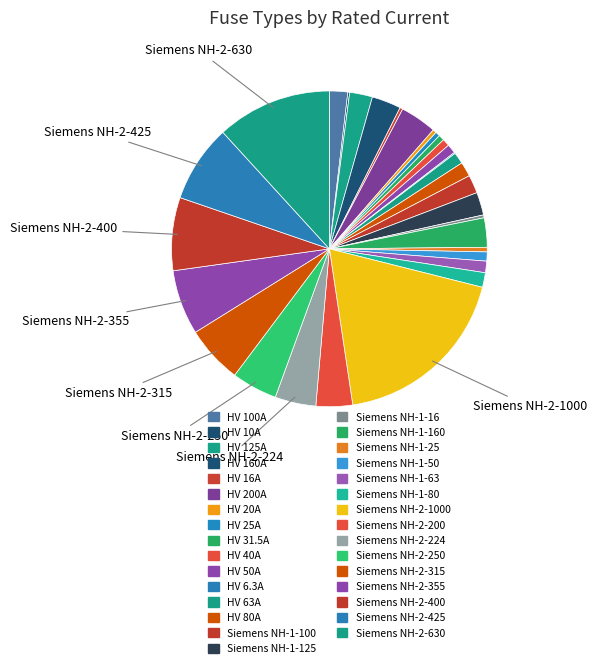

How many segments does this pie chart have?

31